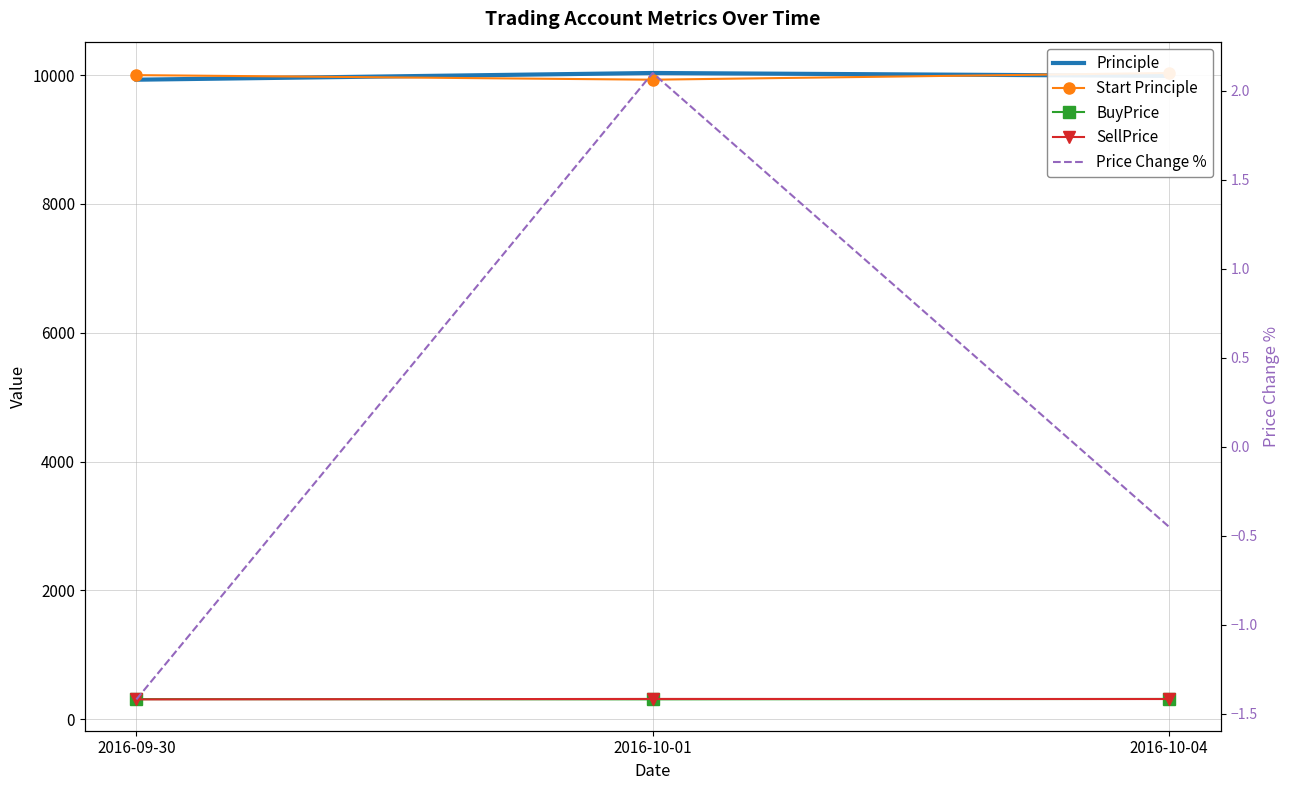

What is the difference between the highest and lowest values at 2016-09-30?

10001.4